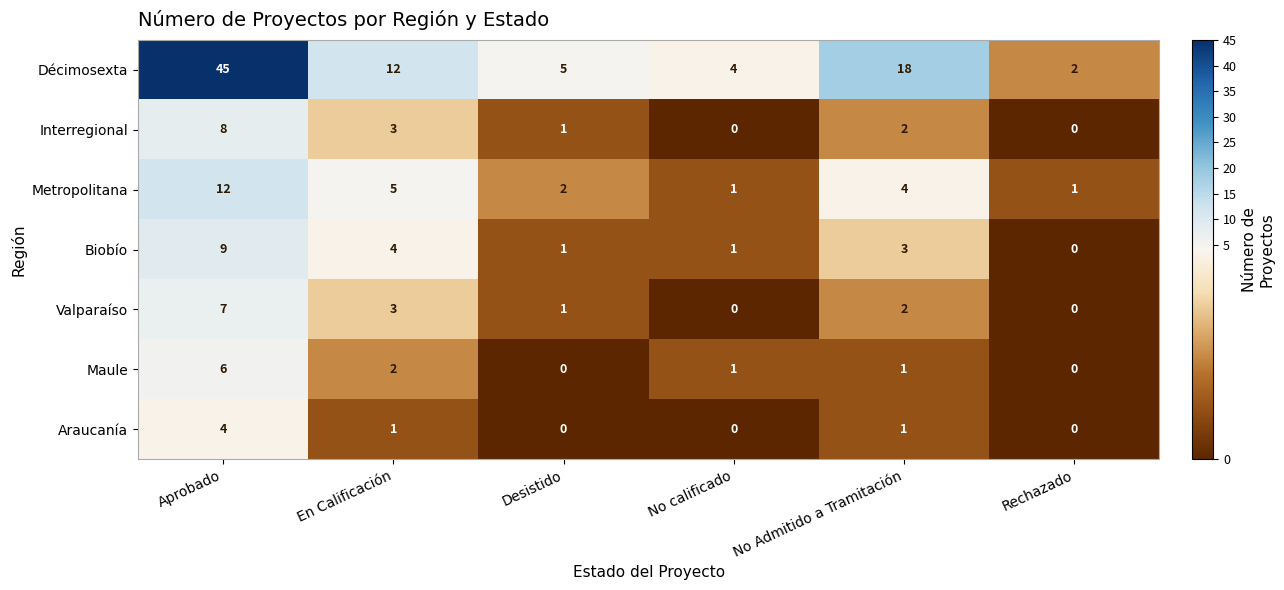

True or false: Maule has a value of 3 at En Calificación.

False